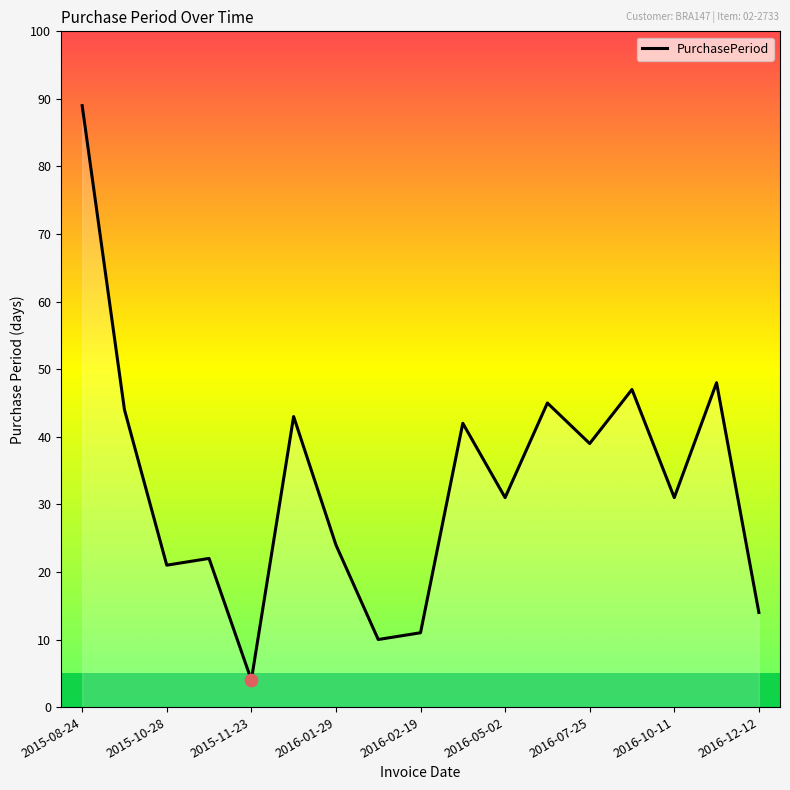

What is the maximum value shown in the chart?

89